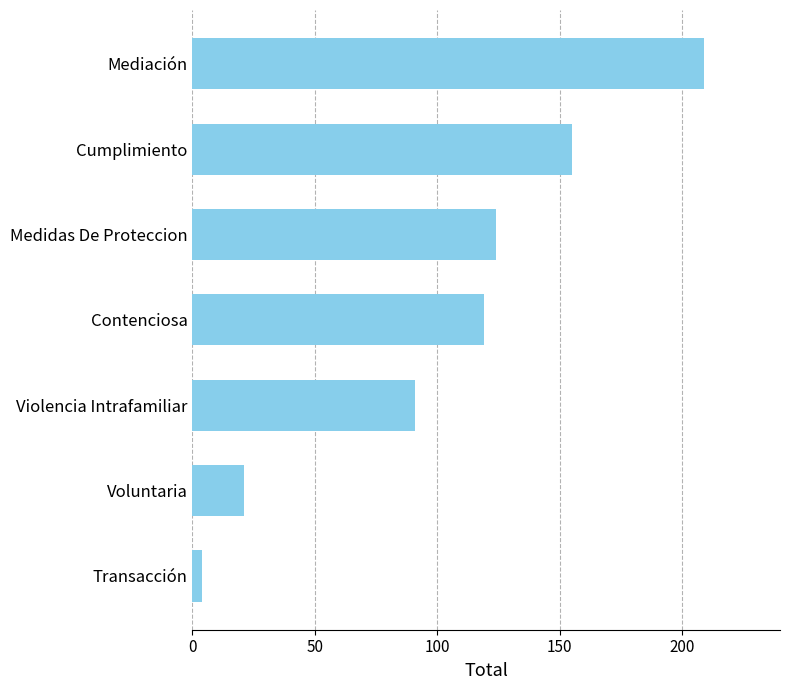

At which label is the value closest to 106?

Contenciosa